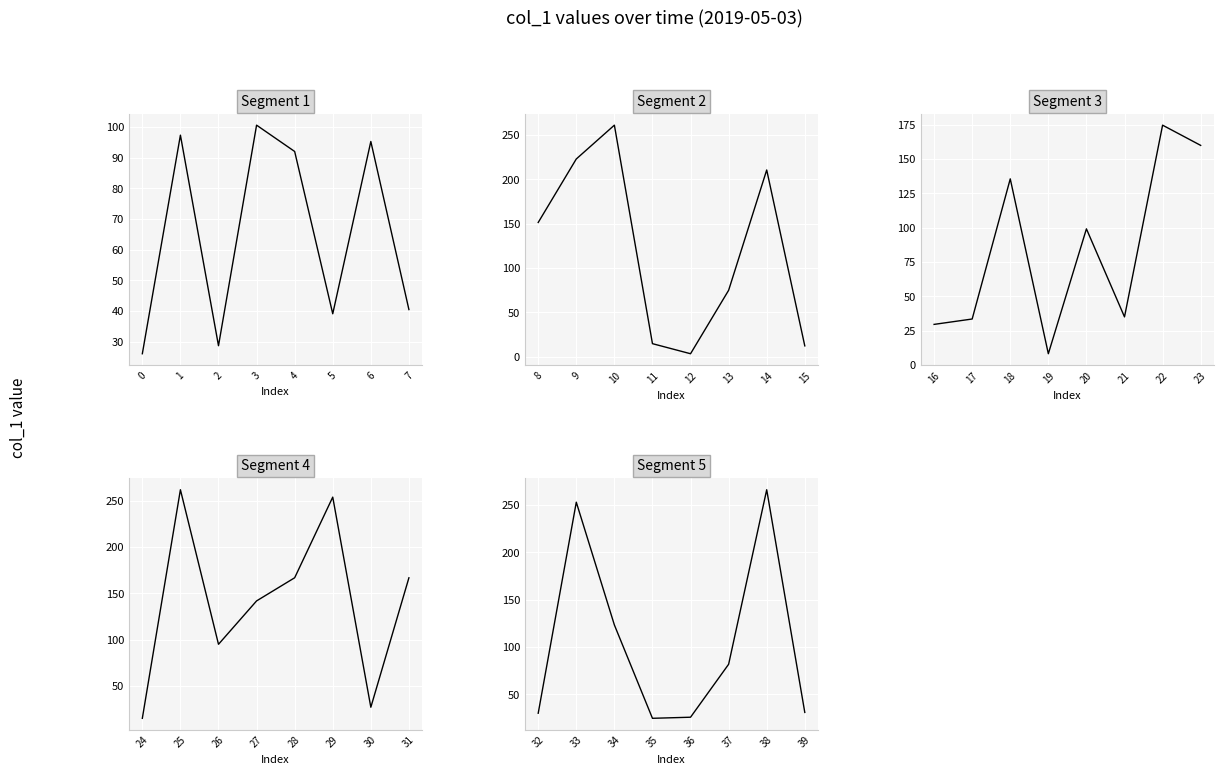

True or false: Segment 2 has a value of 20.2 at 13.

False